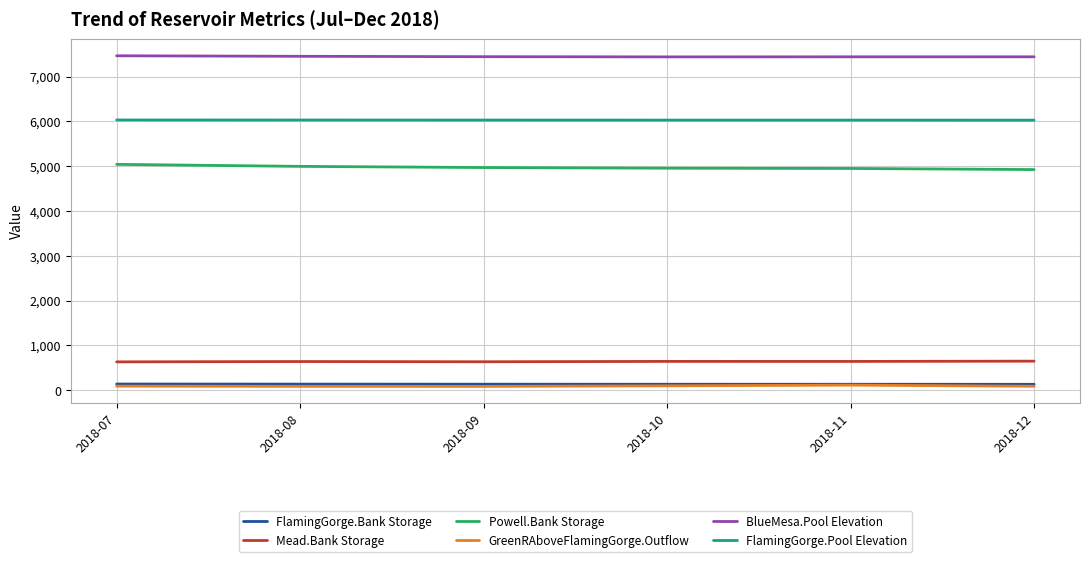

What is the difference between the GreenRAboveFlamingGorge.Outflow values at 2018-11 and 2018-07?

22.9